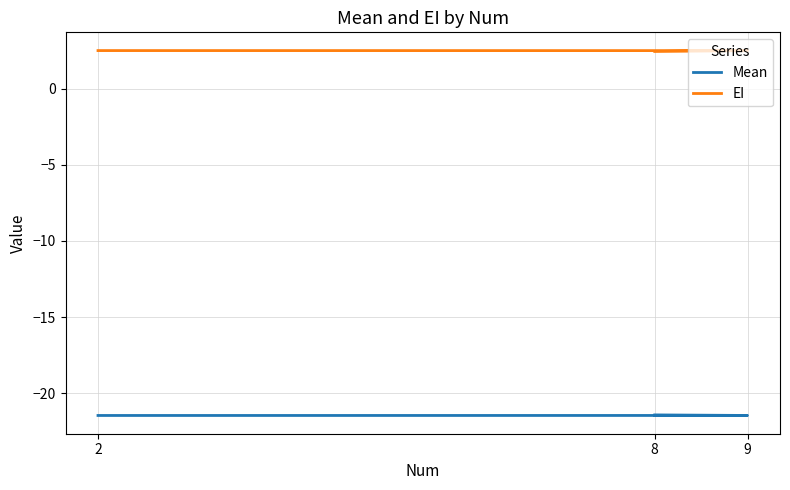

Does the chart have visible grid lines?

Yes